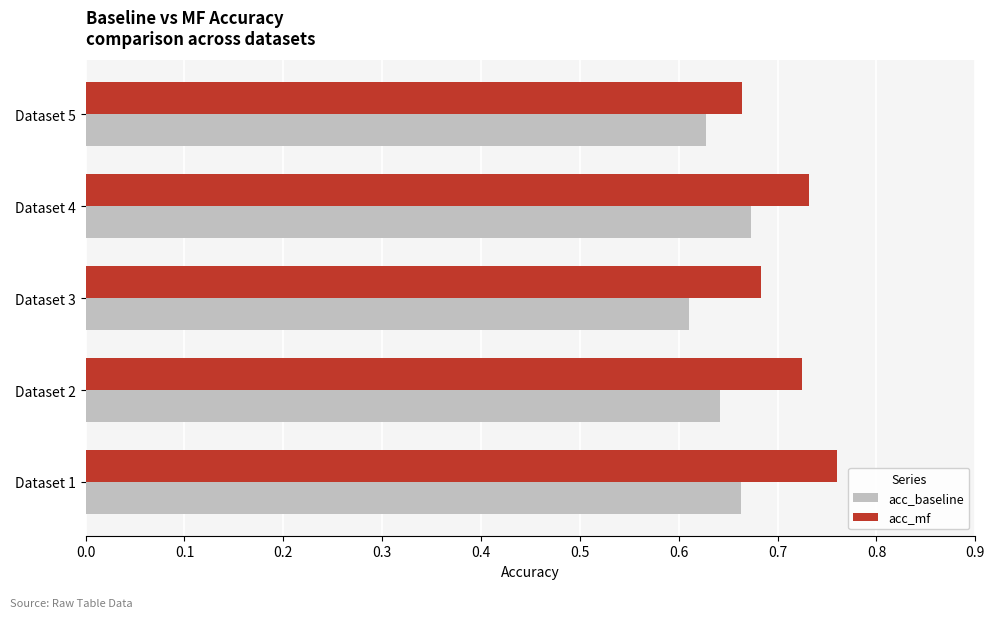

Rank the series by their average value, from lowest to highest.

acc_baseline, acc_mf